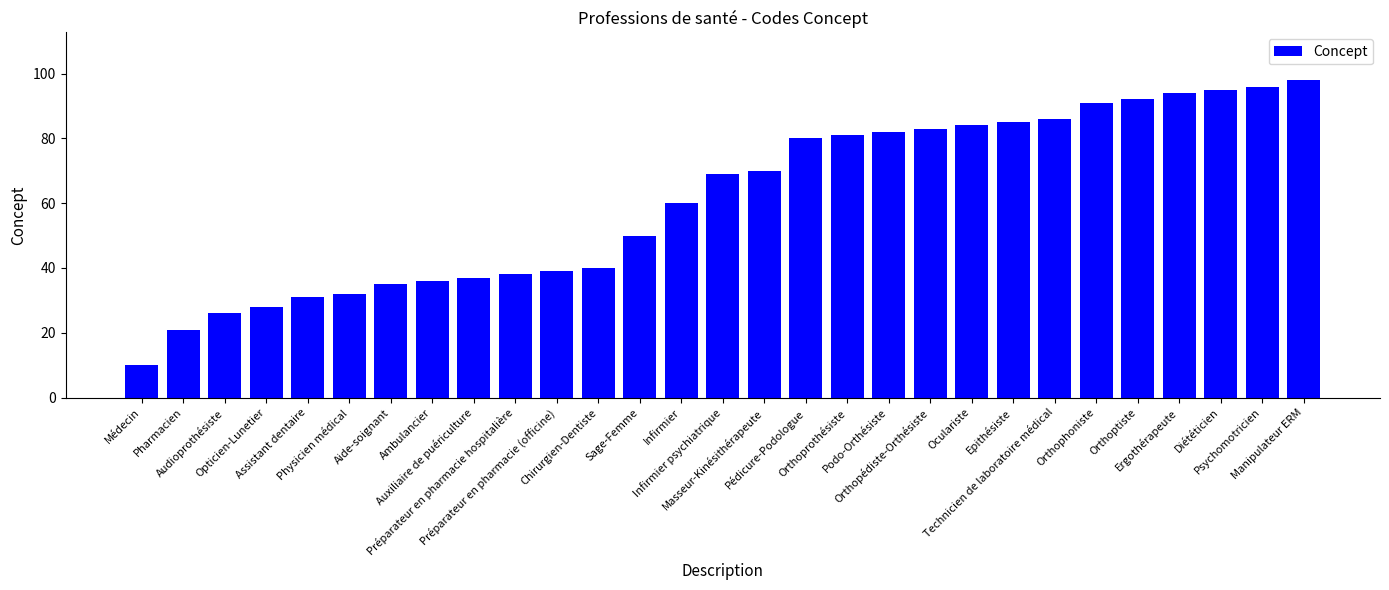

How many data points does each series have?

29